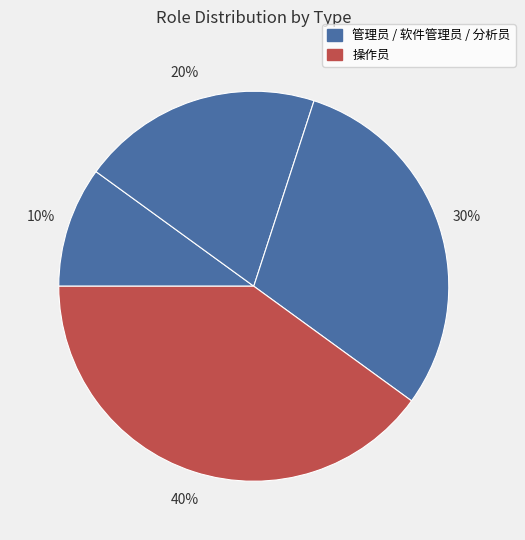

Rank the categories by value from highest to lowest.

操作员, 分析员, 软件管理员, 管理员